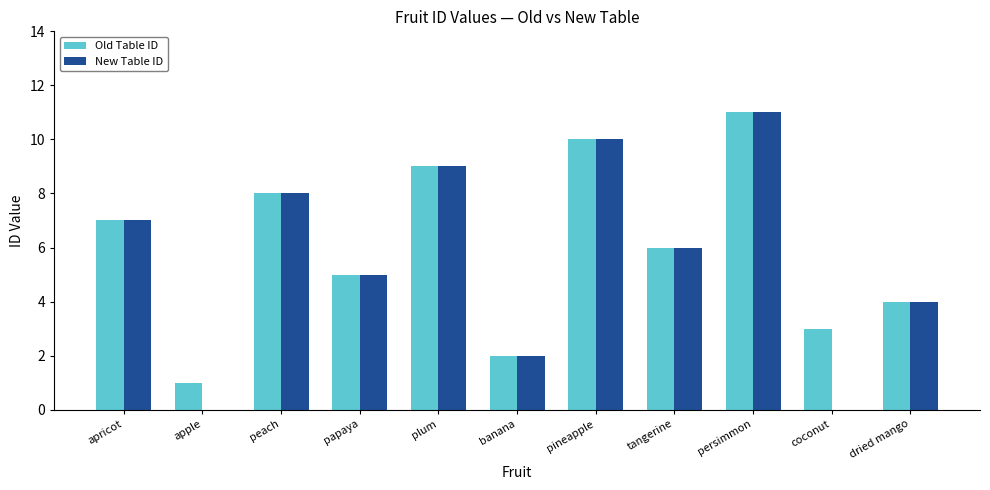

Reading right to left, what are all the values shown in this chart?

Old Table ID: 4	3	11	6	10	2	9	5	8	1	7
New Table ID: 4	0	11	6	10	2	9	5	8	0	7